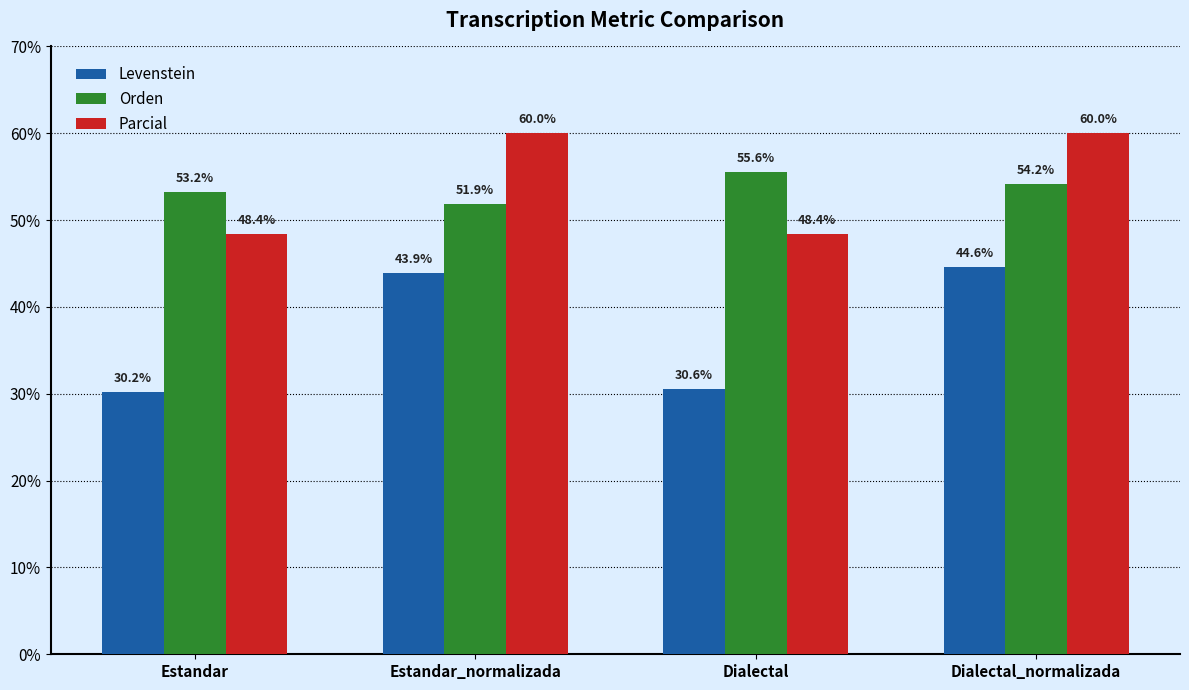

Are the bars horizontal?

No